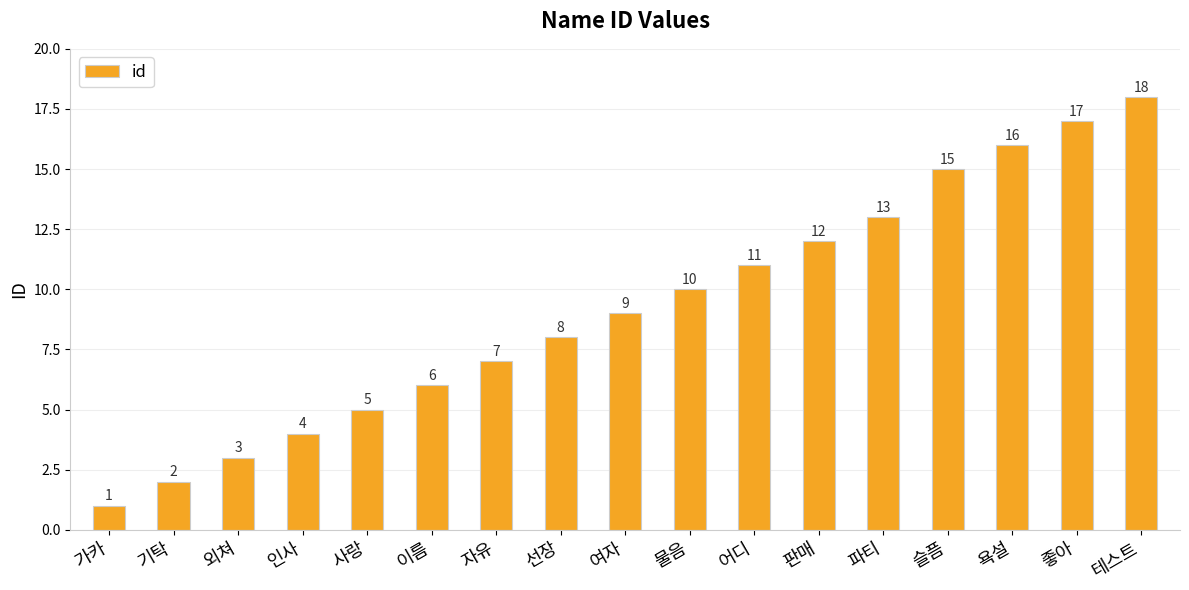

Reading right to left, transcribe all the data shown in this chart.

18	17	16	15	13	12	11	10	9	8	7	6	5	4	3	2	1